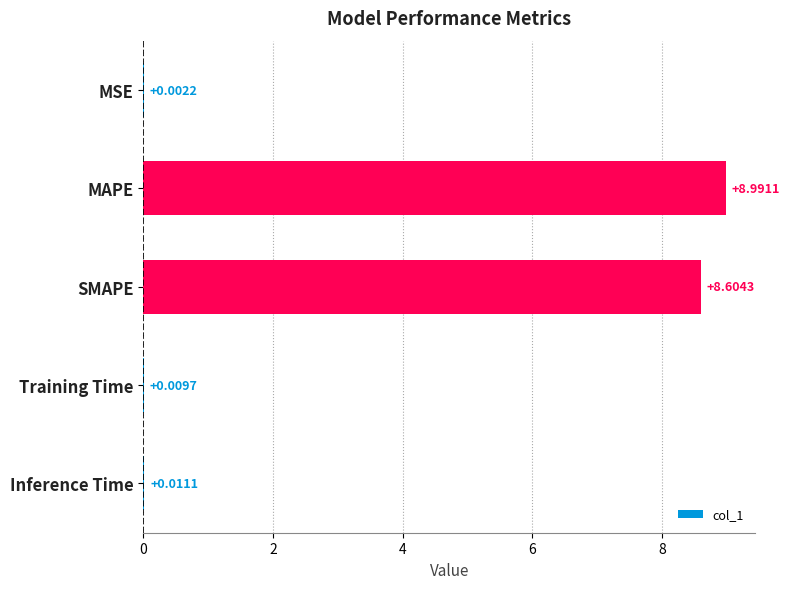

Where is the data nearest to the value 4?

Inference Time